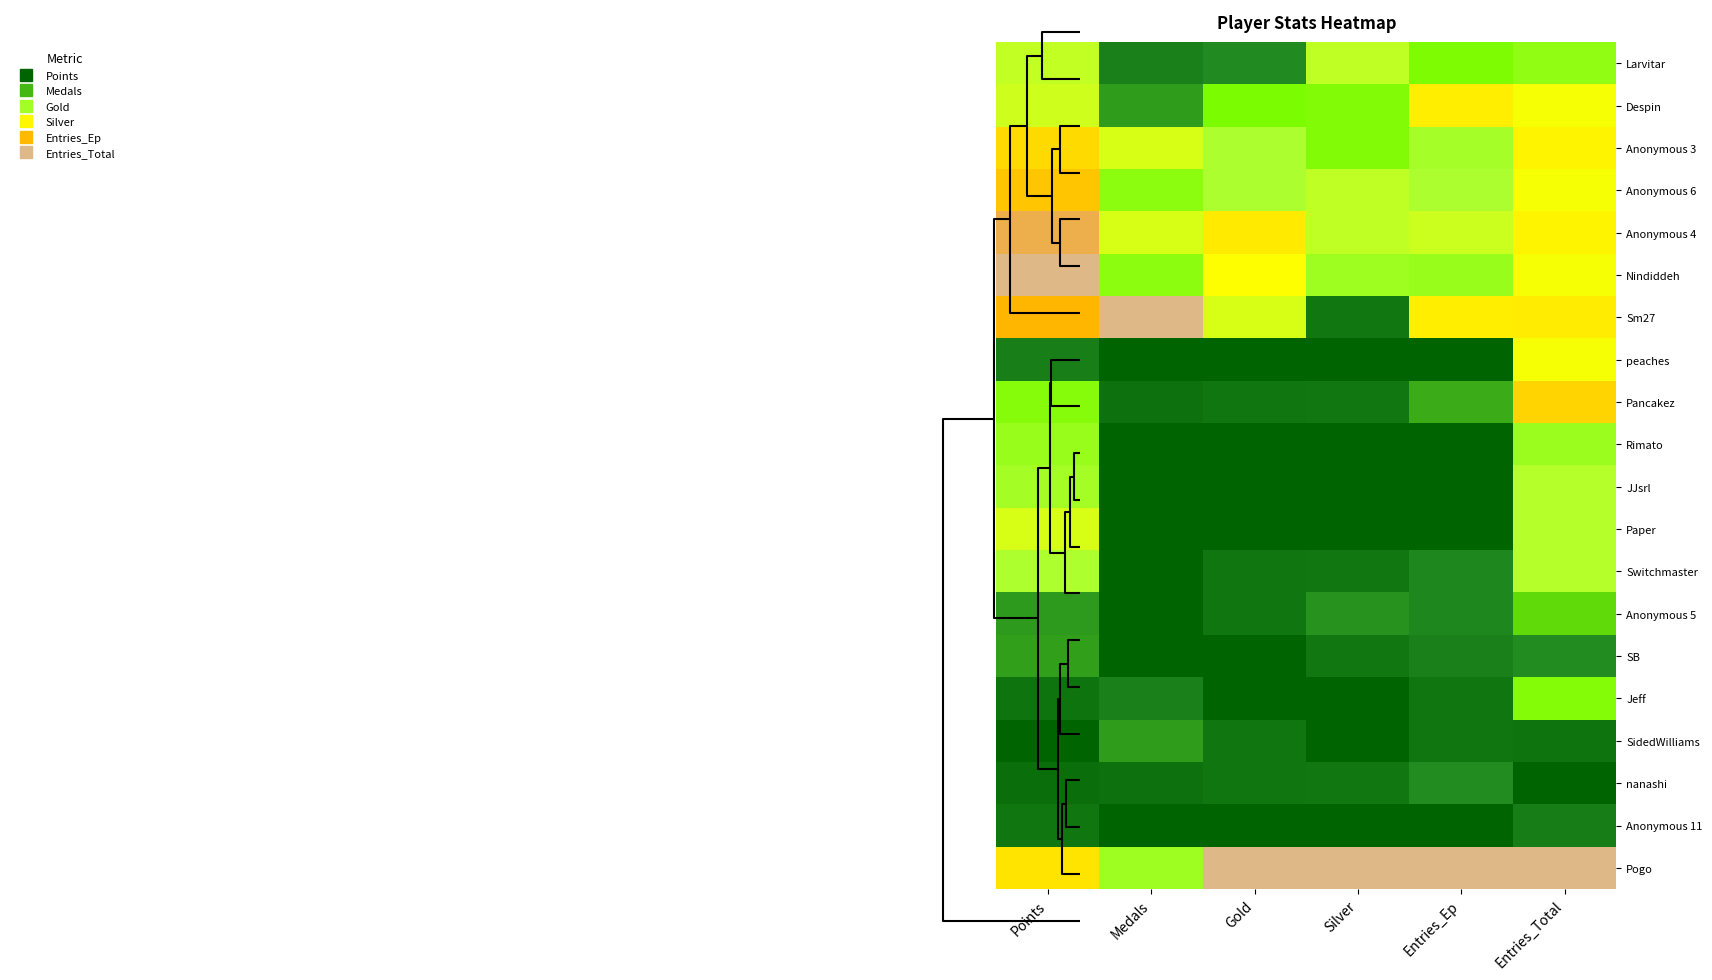

Reading right to left, what are all the values shown in this chart?

Larvitar: Entries_Total=0.3	Entries_Ep=0.3	Silver=0.5	Gold=0.1	Medals=0.1	Points=0.5
Despin: Entries_Total=0.6	Entries_Ep=0.6	Silver=0.3	Gold=0.3	Medals=0.2	Points=0.5
Anonymous 3: Entries_Total=0.6	Entries_Ep=0.4	Silver=0.3	Gold=0.4	Medals=0.5	Points=0.7
Anonymous 6: Entries_Total=0.6	Entries_Ep=0.4	Silver=0.5	Gold=0.4	Medals=0.3	Points=0.8
Anonymous 4: Entries_Total=0.6	Entries_Ep=0.5	Silver=0.5	Gold=0.6	Medals=0.5	Points=0.9
Nindiddeh: Entries_Total=0.6	Entries_Ep=0.4	Silver=0.4	Gold=0.6	Medals=0.3	Points=1.0
Sm27: Entries_Total=0.6	Entries_Ep=0.6	Silver=0.1	Gold=0.5	Medals=1.0	Points=0.8
peaches: Entries_Total=0.6	Entries_Ep=0.0	Silver=0.0	Gold=0.0	Medals=0.0	Points=0.1
Pancakez: Entries_Total=0.7	Entries_Ep=0.2	Silver=0.1	Gold=0.1	Medals=0.1	Points=0.3
Rimato: Entries_Total=0.4	Entries_Ep=0.0	Silver=0.0	Gold=0.0	Medals=0.0	Points=0.4
JJsrl: Entries_Total=0.4	Entries_Ep=0.0	Silver=0.0	Gold=0.0	Medals=0.0	Points=0.4
Paper: Entries_Total=0.4	Entries_Ep=0.0	Silver=0.0	Gold=0.0	Medals=0.0	Points=0.5
Switchmaster: Entries_Total=0.4	Entries_Ep=0.1	Silver=0.1	Gold=0.1	Medals=0.0	Points=0.4
Anonymous 5: Entries_Total=0.2	Entries_Ep=0.1	Silver=0.2	Gold=0.1	Medals=0.0	Points=0.2
SB: Entries_Total=0.1	Entries_Ep=0.1	Silver=0.1	Gold=0.0	Medals=0.0	Points=0.2
Jeff: Entries_Total=0.3	Entries_Ep=0.1	Silver=0.0	Gold=0.0	Medals=0.1	Points=0.1
SidedWilliams: Entries_Total=0.1	Entries_Ep=0.1	Silver=0.0	Gold=0.1	Medals=0.2	Points=0.0
nanashi: Entries_Total=0.0	Entries_Ep=0.1	Silver=0.1	Gold=0.1	Medals=0.1	Points=0.0
Anonymous 11: Entries_Total=0.1	Entries_Ep=0.0	Silver=0.0	Gold=0.0	Medals=0.0	Points=0.1
Pogo: Entries_Total=1.0	Entries_Ep=1.0	Silver=1.0	Gold=1.0	Medals=0.4	Points=0.7